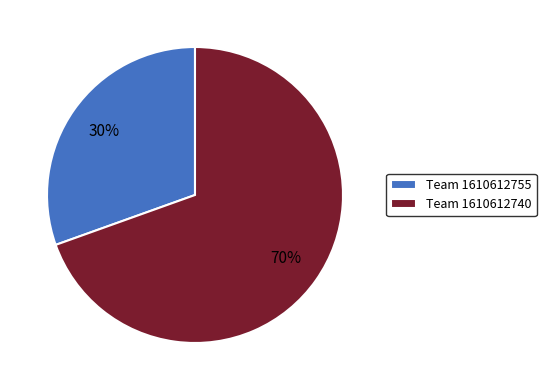

Rank the categories by value from lowest to highest.

Team 1610612755, Team 1610612740